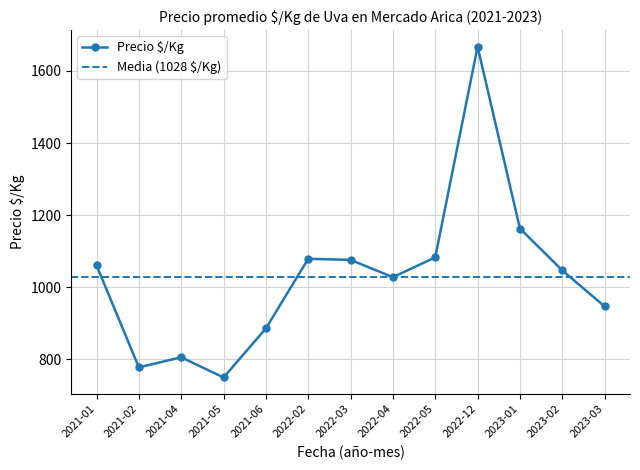

The chart shows a value of 1079 at 2022-02. True or false?

True